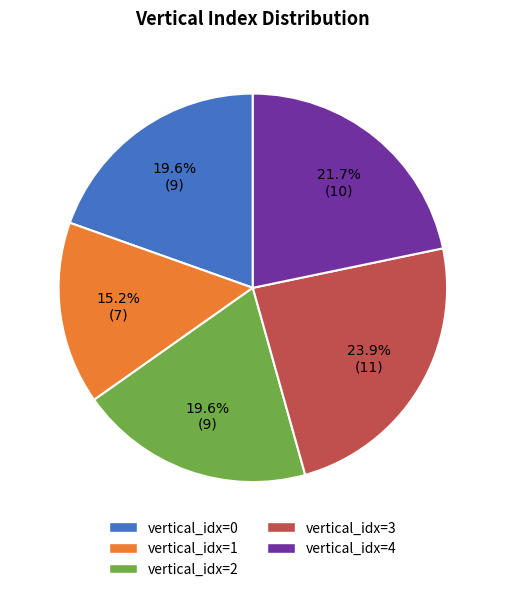

Is there any slice that represents more than half of the pie?

No